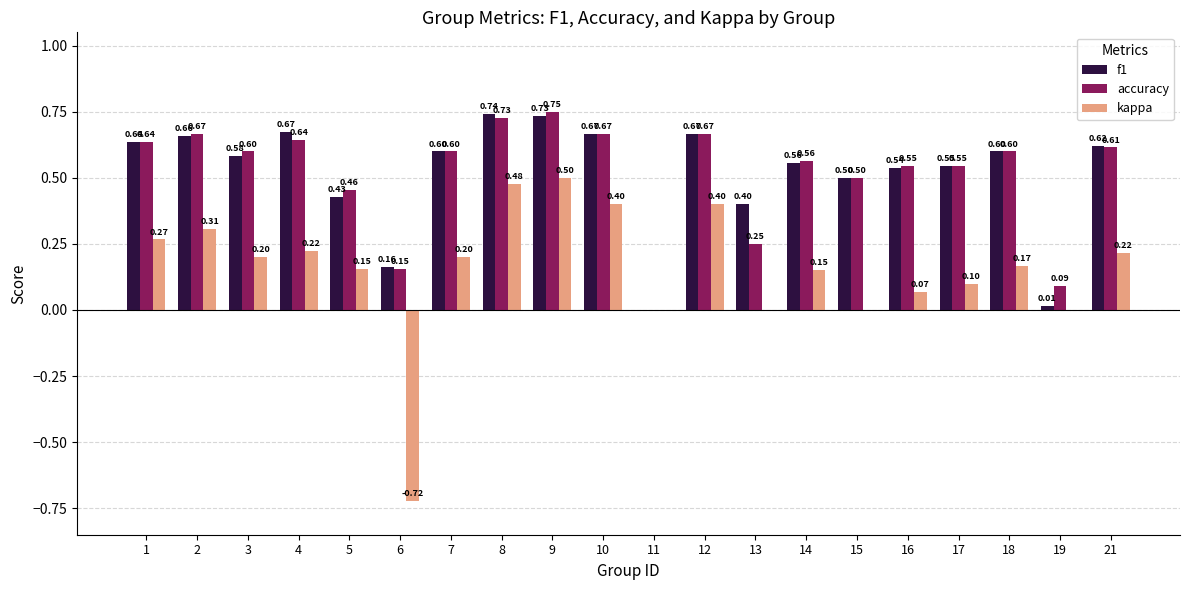

How many data points does each series have?

20